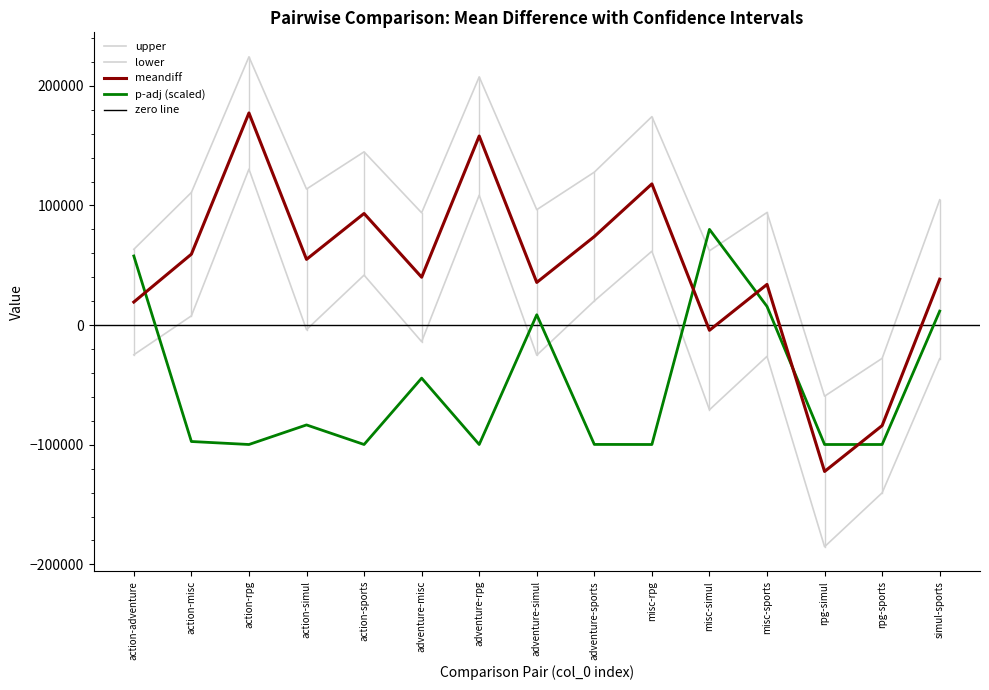

At which category is the sum across all series the highest?

action-rpg